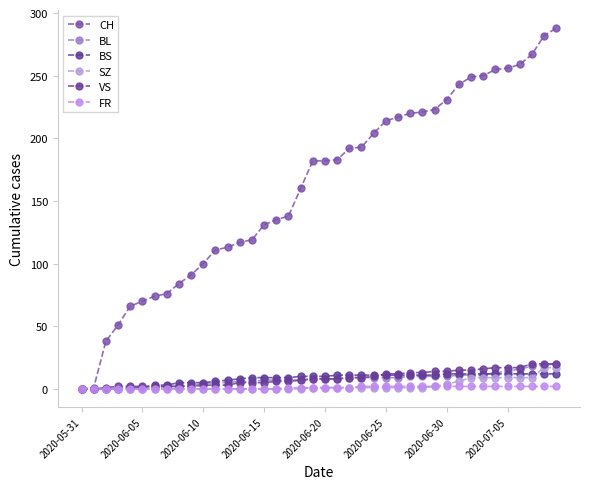

How many data points in CH are less than 182?

19